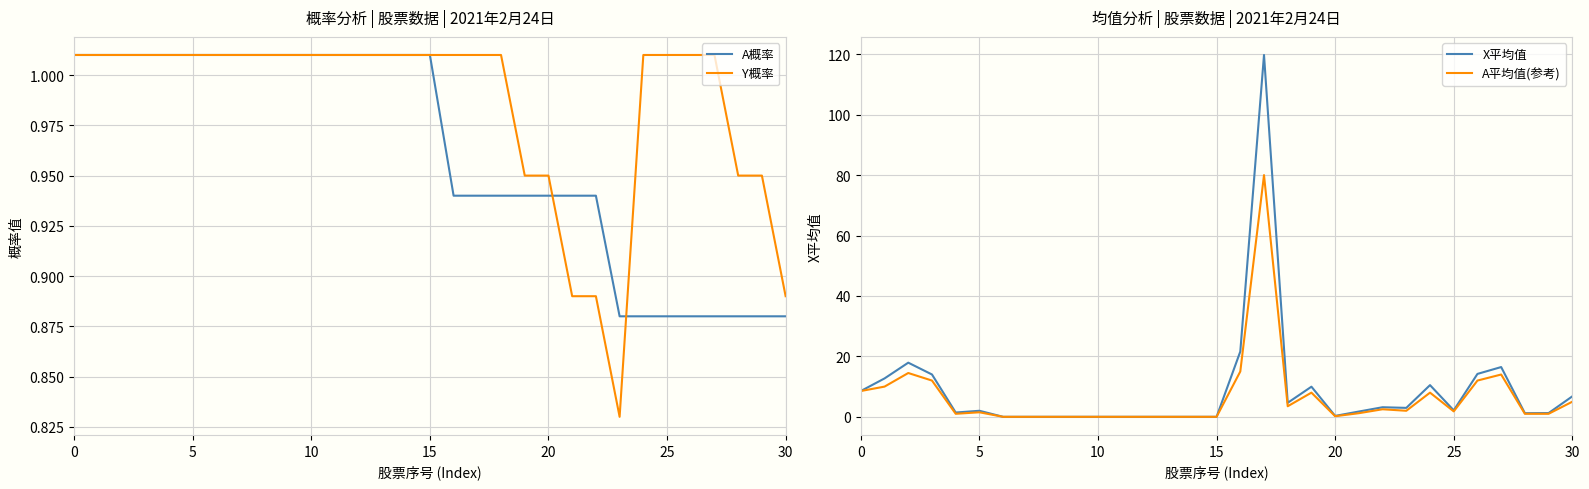

Which series changed the most between 20 and 29?

X平均值